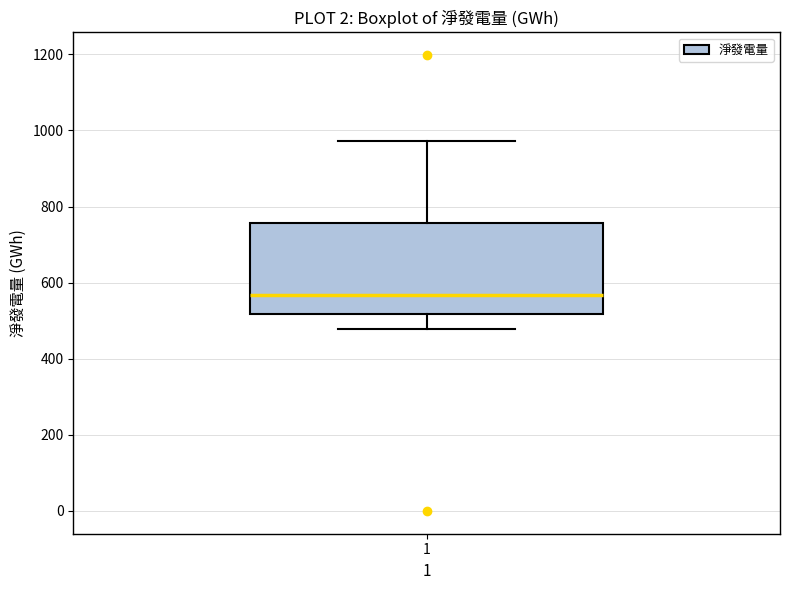

Transcribe this box plot: give where the median line is, the range the box spans, and where the two whiskers end, as read against the y-axis. The values are not printed on the chart, so give them approximately, as read against the axis.

median 560, box 520 to 760, whiskers 480 to 980